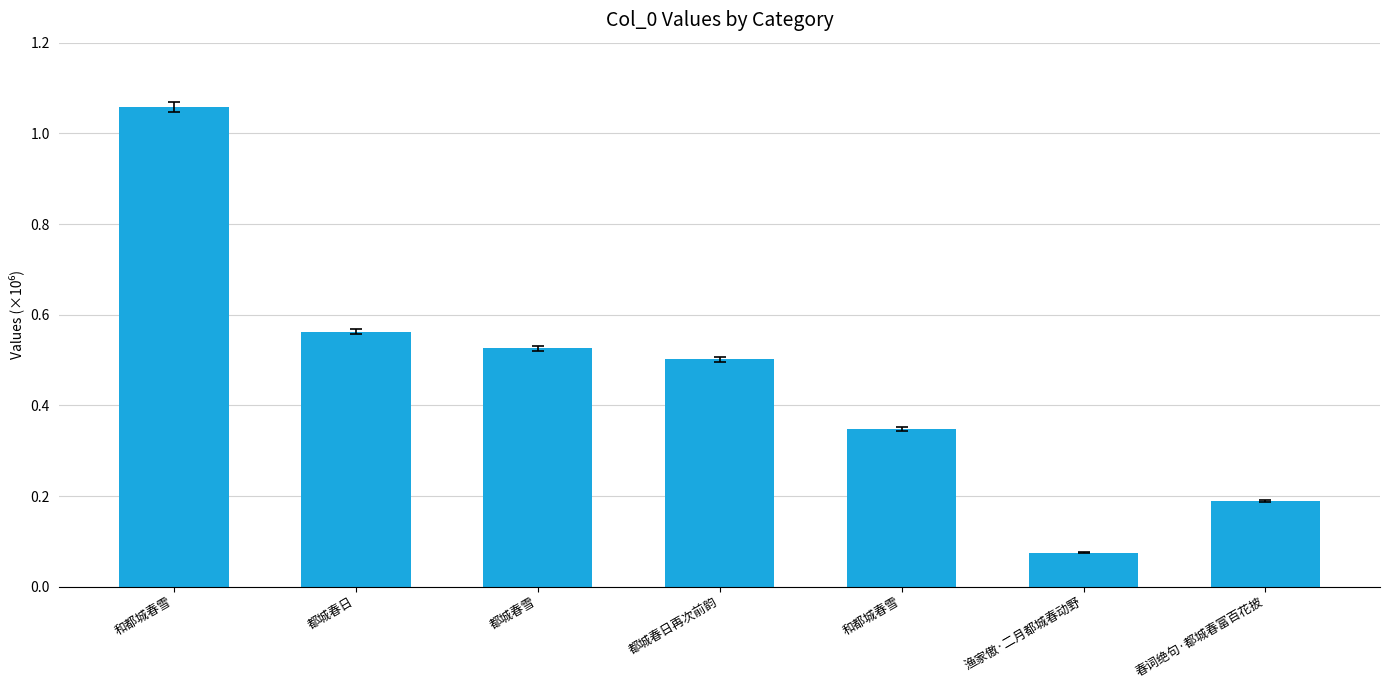

What is the ratio of the value at 都城春日 to the value at 和都城春雪?

0.5